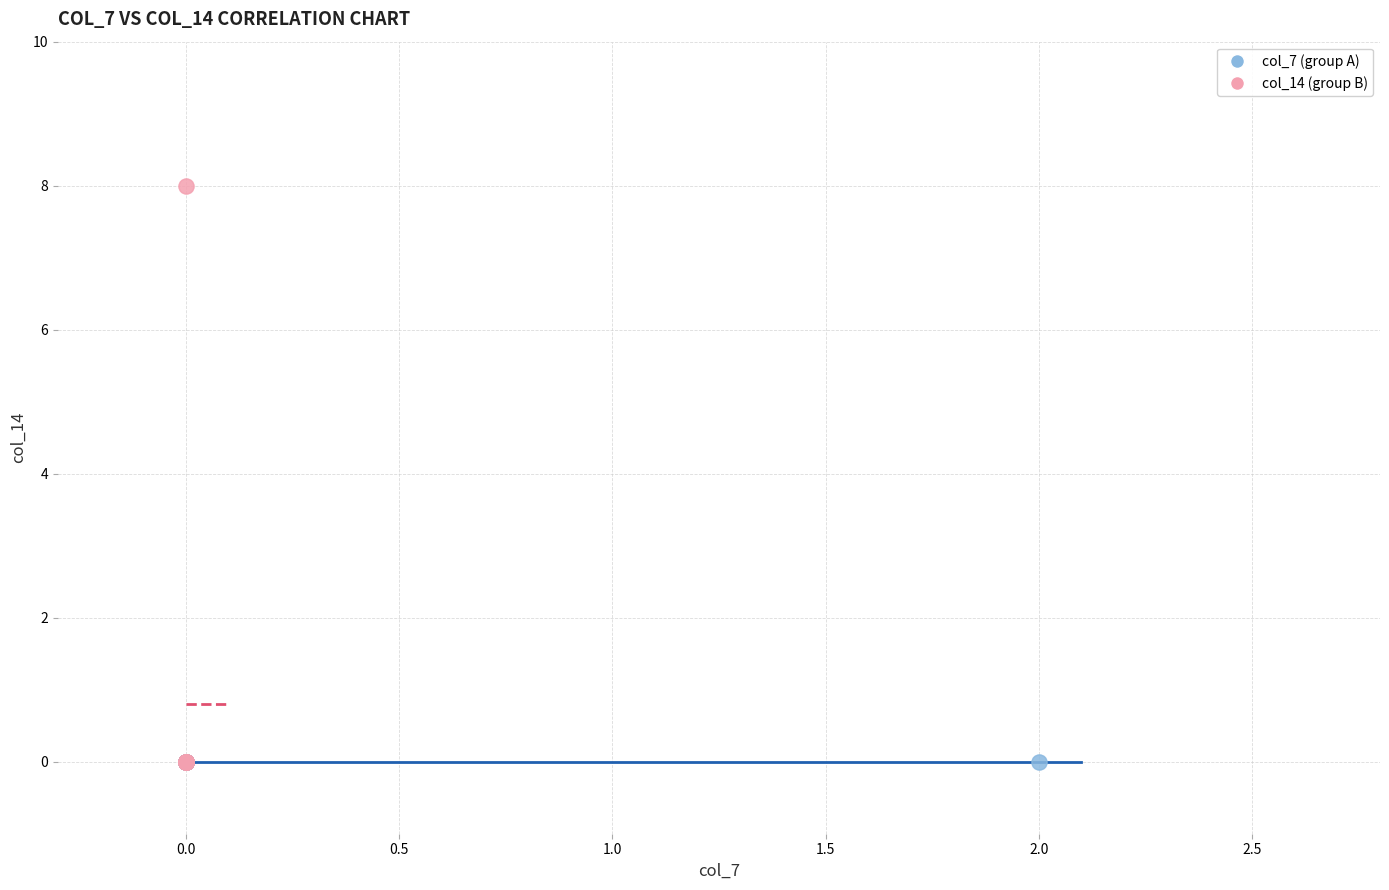

Which series reaches the maximum Y coordinate?

col_14 (group B)